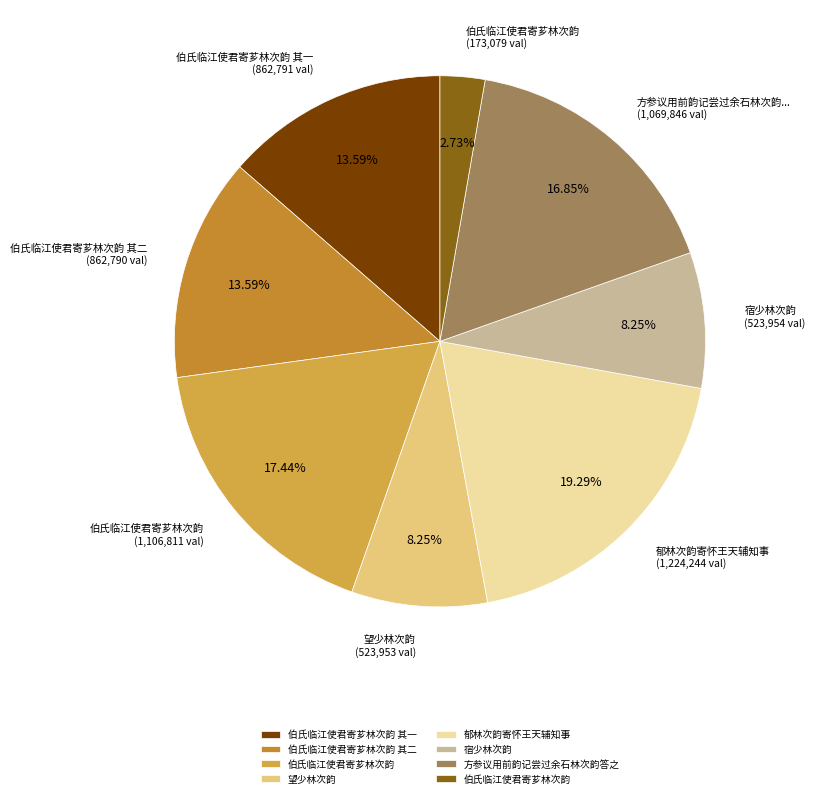

How many segments does this pie chart have?

8